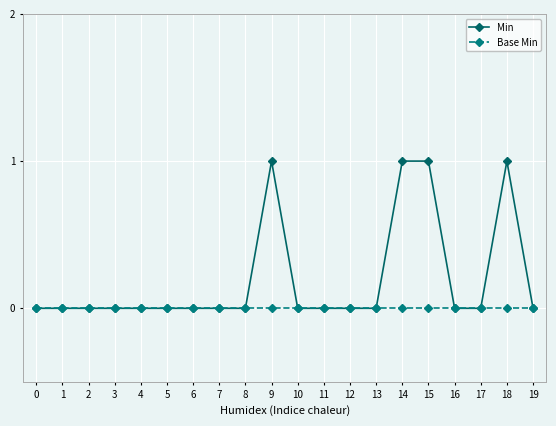

Reading left to right, what are all the values shown in this chart?

Min: 0=0	1=0	2=0	3=0	4=0	5=0	6=0	7=0	8=0	9=1	10=0	11=0	12=0	13=0	14=1	15=1	16=0	17=0	18=1	19=0
Base Min: 0=0	1=0	2=0	3=0	4=0	5=0	6=0	7=0	8=0	9=0	10=0	11=0	12=0	13=0	14=0	15=0	16=0	17=0	18=0	19=0